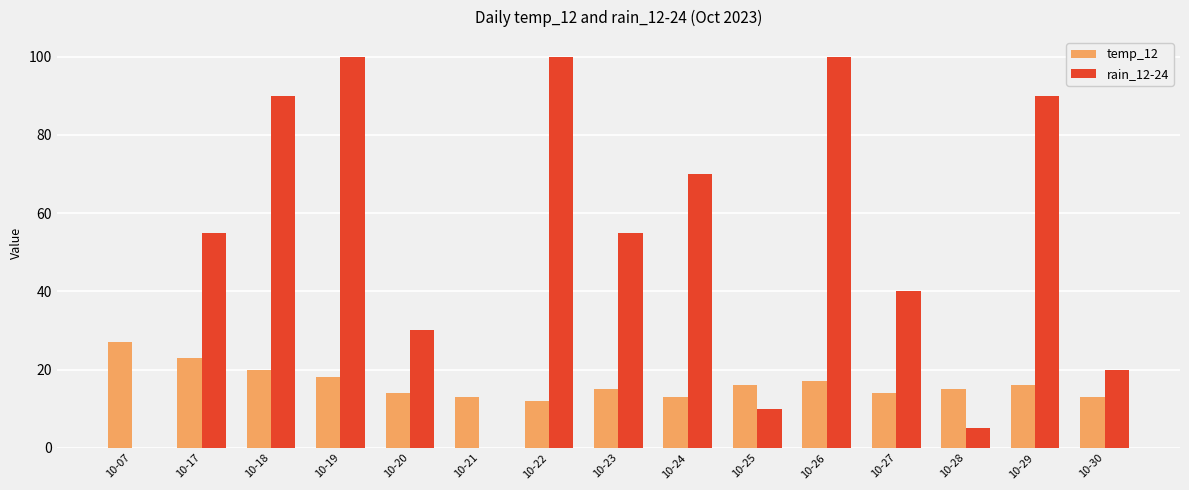

What is the sum of the rain_12-24 values at 10-07 and 10-20?

30